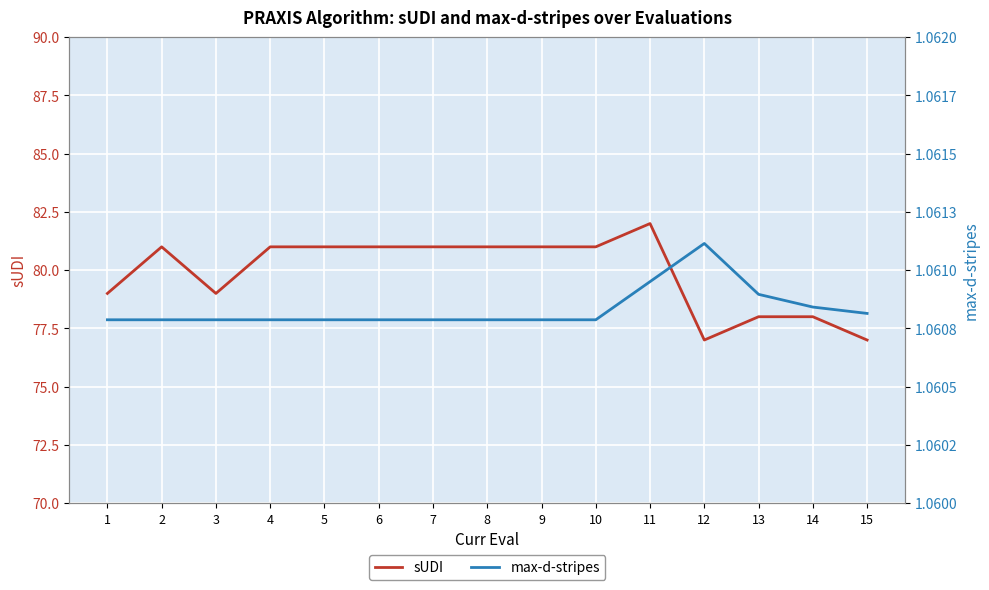

True or false: sUDI has a value of 122.0 at 3.

False